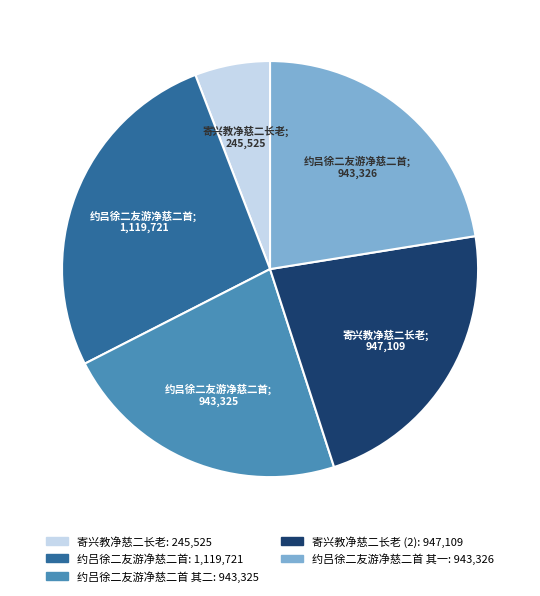

Is there a majority slice in this chart?

No